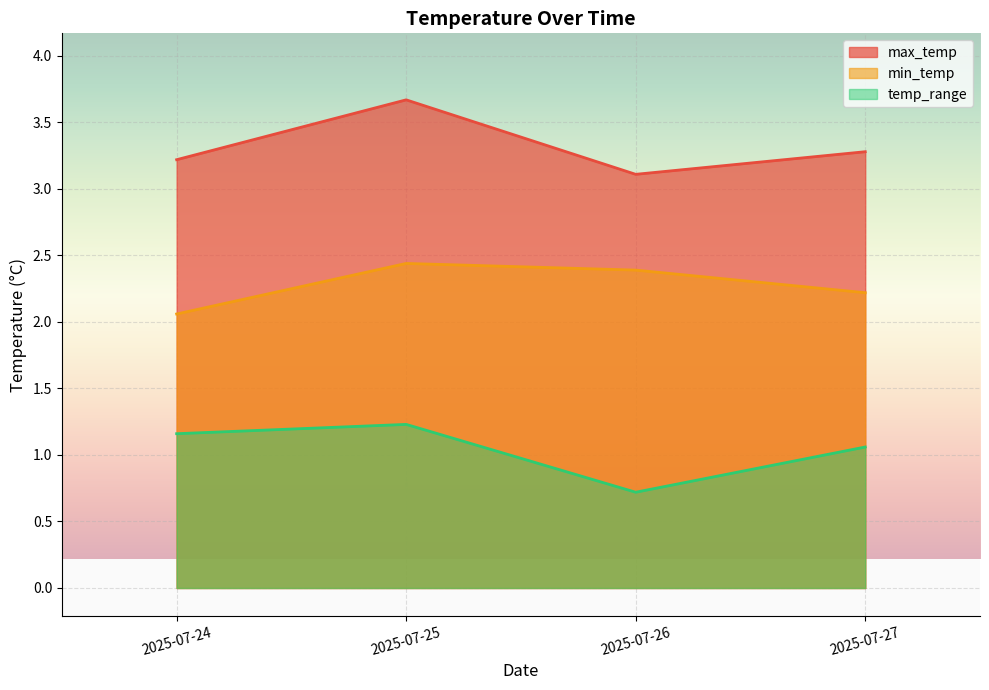

What is the value of the temp_range point at the 1st from the left?

1.2